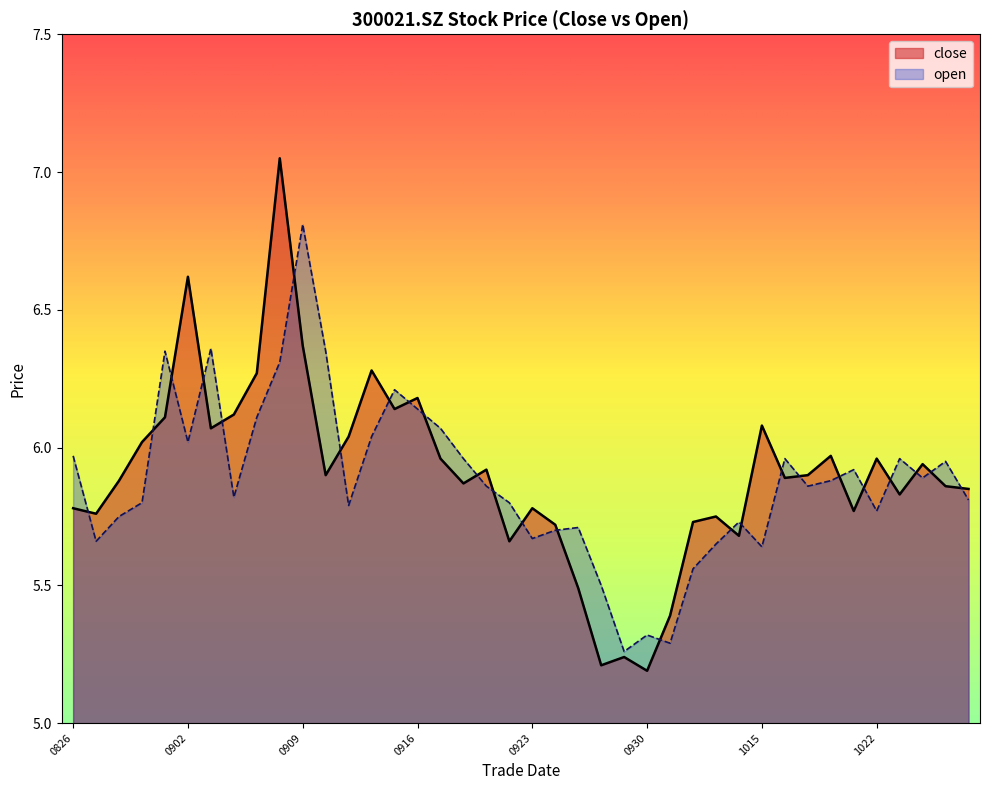

At how many categories does at least one series exceed 5?

40